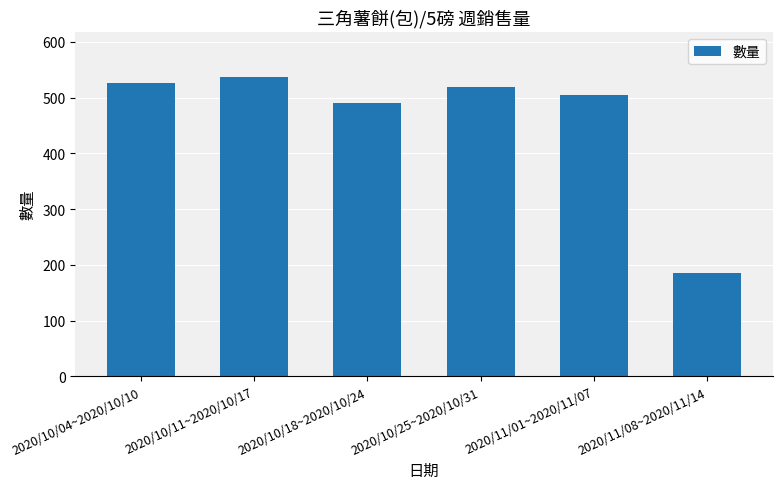

What is the sum of the values at 2020/11/08~2020/11/14 and 2020/10/18~2020/10/24?

676